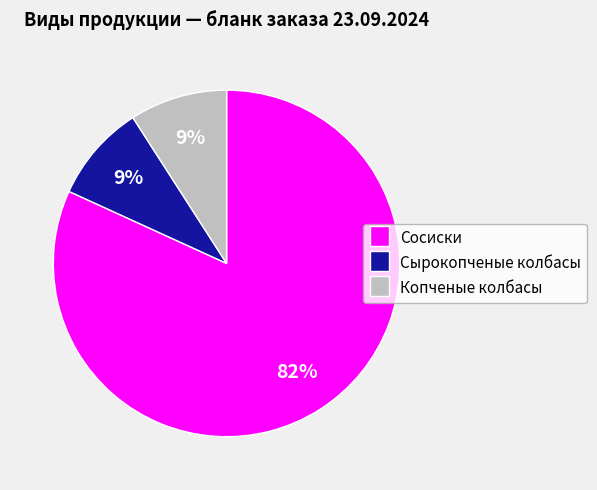

Count the number of slices in the pie.

3